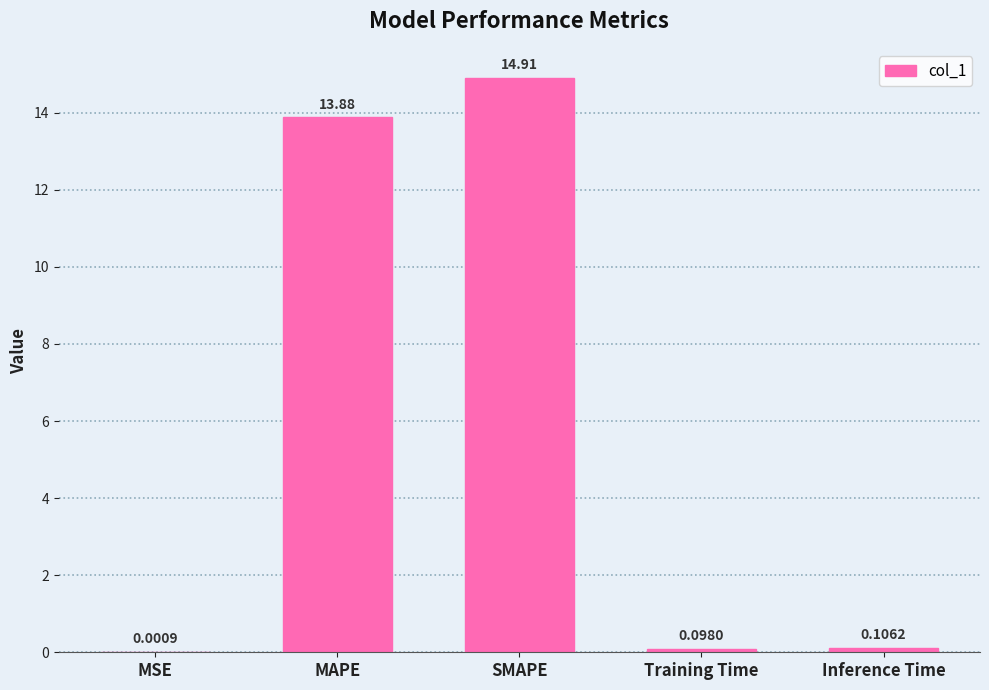

Where is the data nearest to the value 7?

MAPE